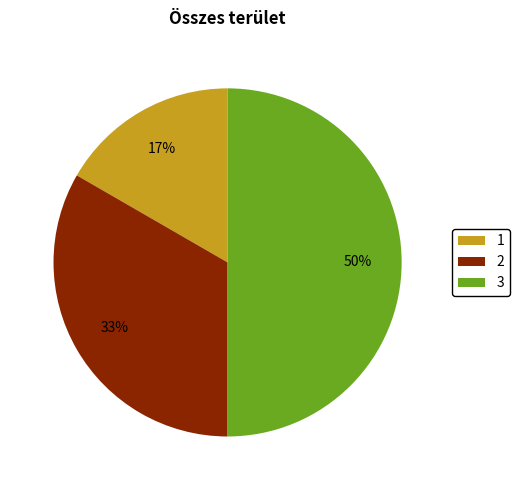

Which category has the biggest portion of the pie?

3